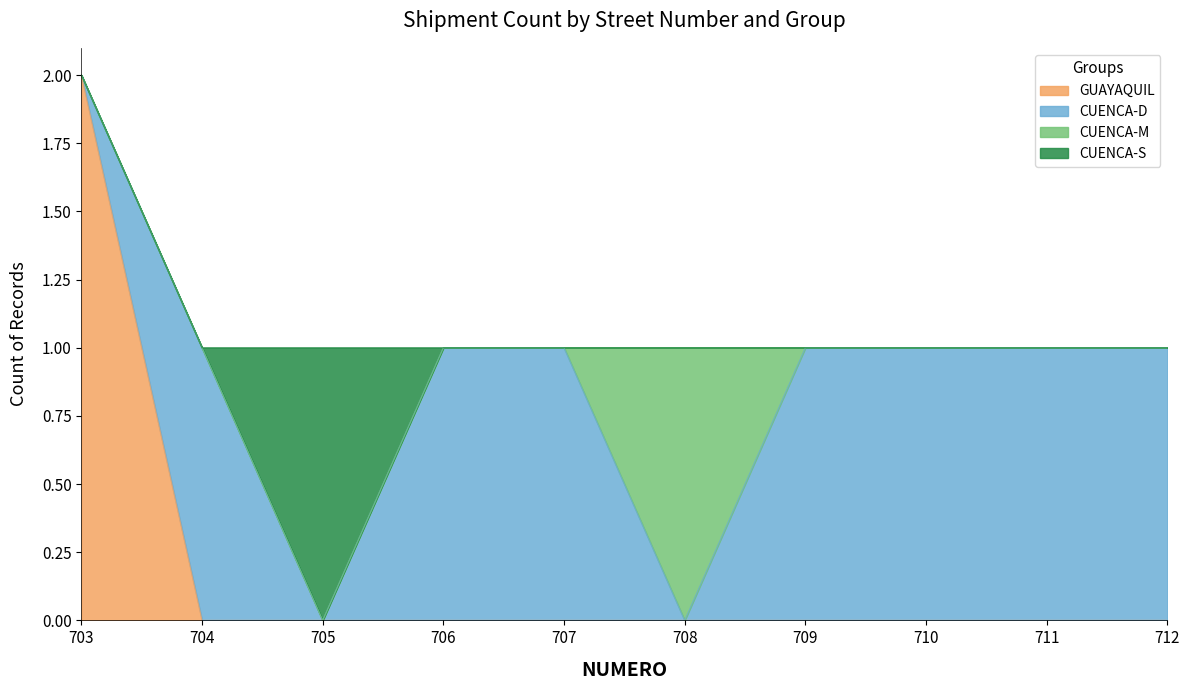

At which label does CUENCA-M reach its peak?

708